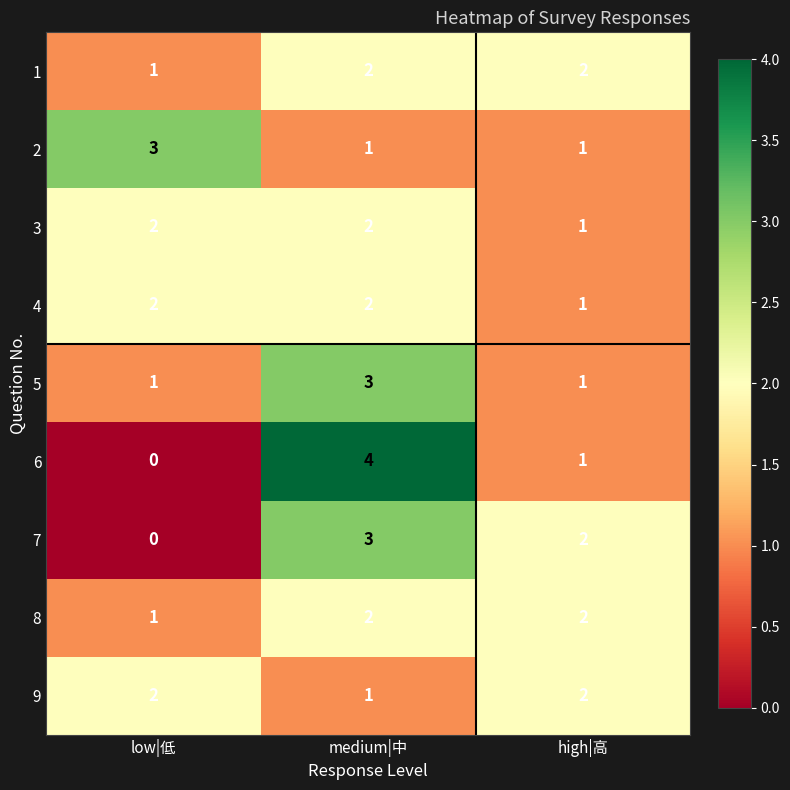

Which series has the widest spread of values?

6